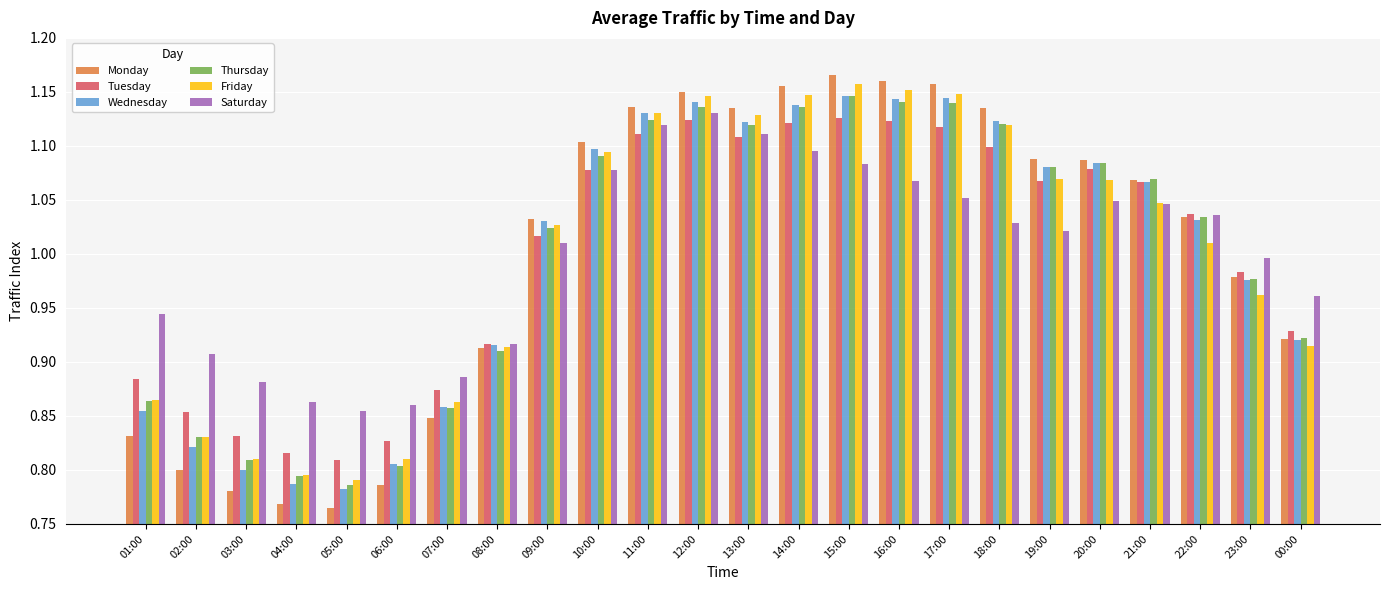

At how many categories does at least one series exceed 1?

14